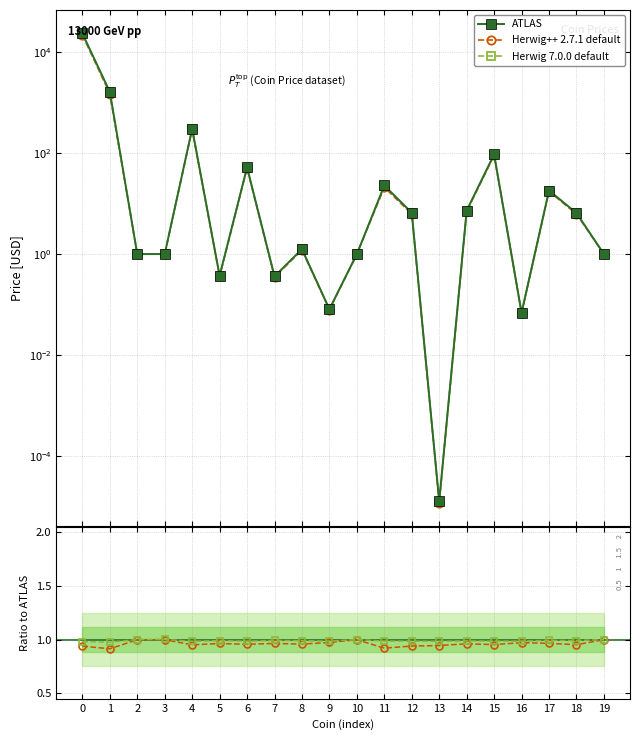

Reading left to right, list all the values displayed in this chart.

ATLAS: 23434.3	1641.0	1.0	1.0	305.1	0.4	52.3	0.4	1.3	0.1	1.0	22.8	6.6	0.0	7.3	94.4	0.1	18.1	6.5	1.0
Herwig++ 2.7.1 default: 0.9	0.9	1.0	1.0	1.0	1.0	1.0	1.0	1.0	1.0	1.0	0.9	0.9	0.9	1.0	1.0	1.0	1.0	1.0	1.0
Herwig 7.0.0 default: 1.0	1.0	1.0	1.0	1.0	1.0	1.0	1.0	1.0	1.0	1.0	1.0	1.0	1.0	1.0	1.0	1.0	1.0	1.0	1.0